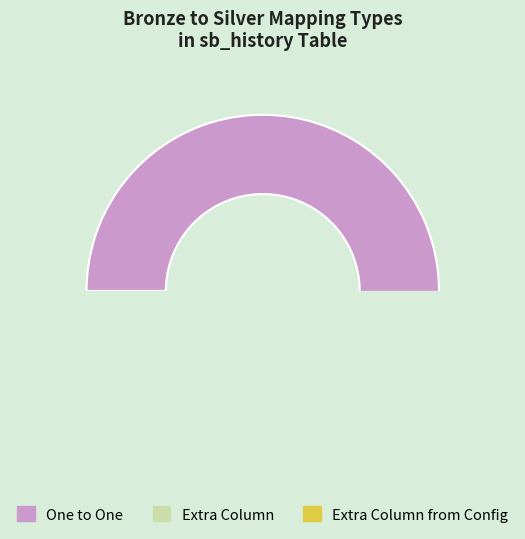

The Extra Column from Config slice represents 1% of the pie. True or false?

False